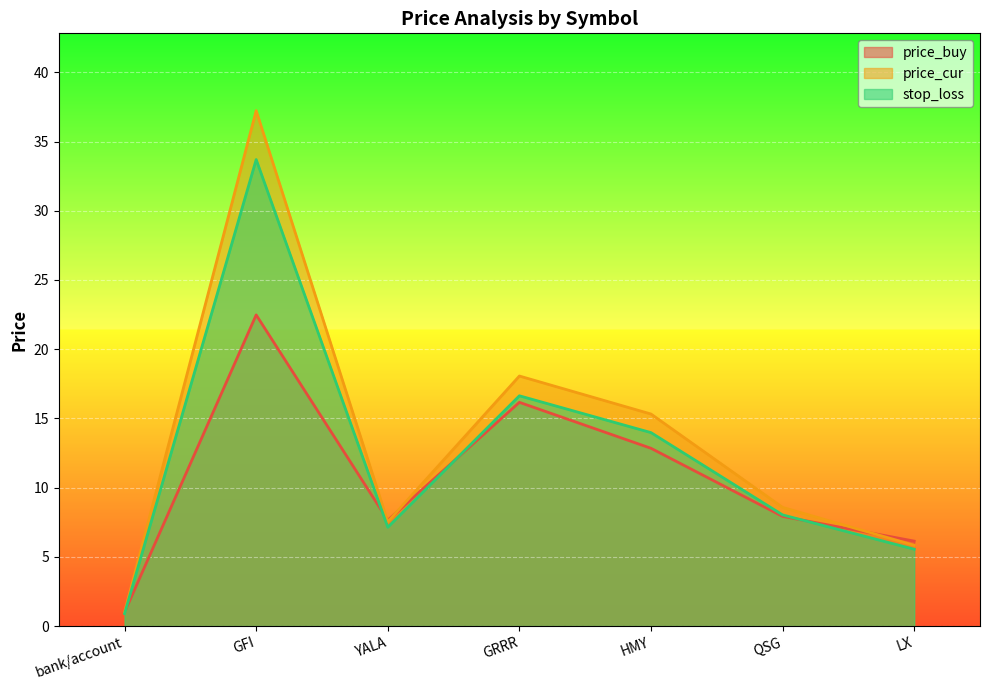

True or false: stop_loss has more than 1 points higher than both neighbors.

True